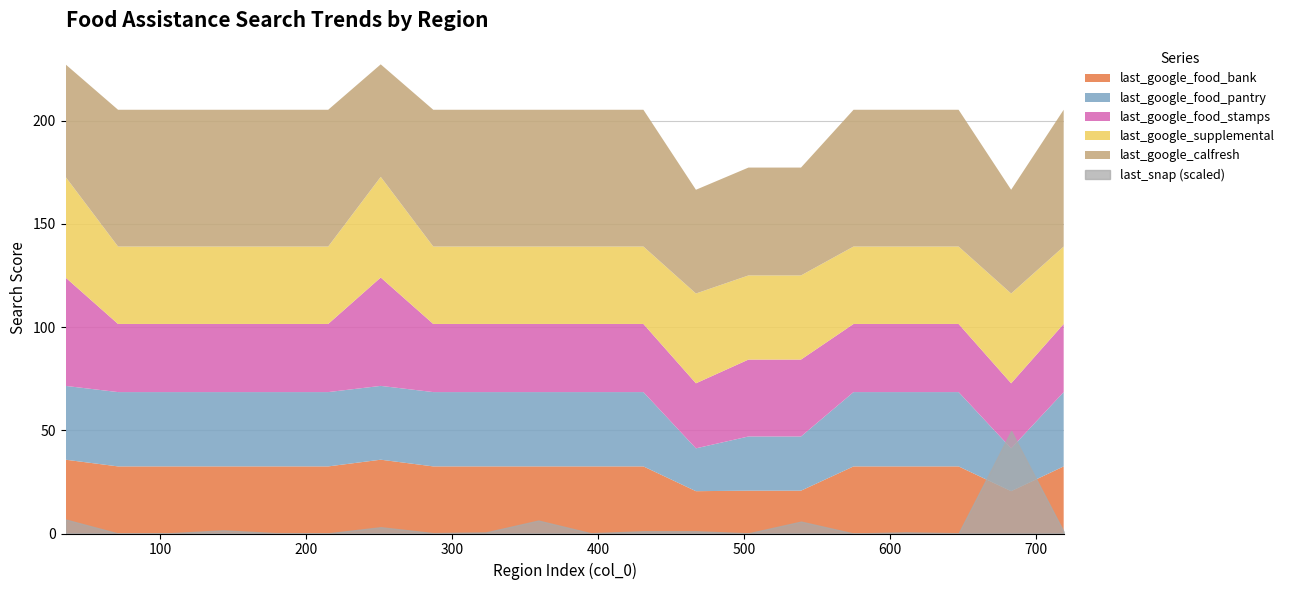

What is the sum of the last_snap values at 215 and 611?

712.0